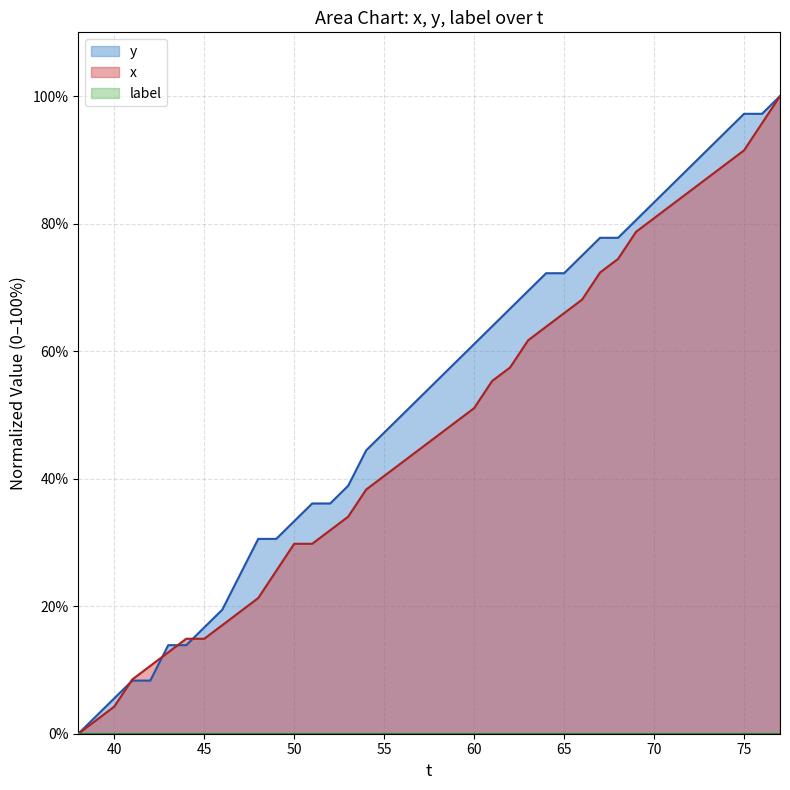

What is the difference between the maximum and minimum values in the y series?

100.0